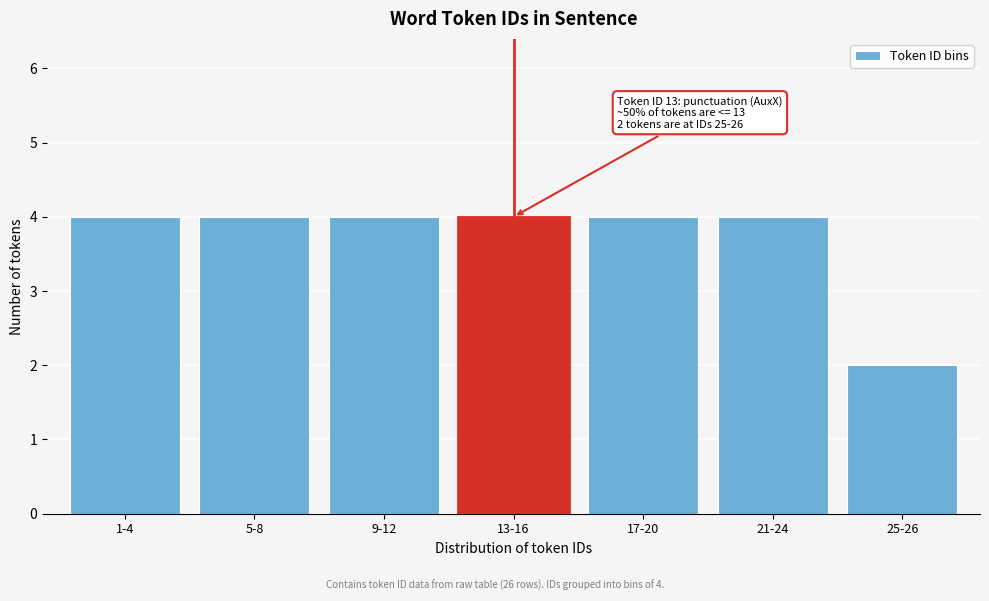

Reading right to left, what are all the values shown in this chart?

2	4	4	4	4	4	4